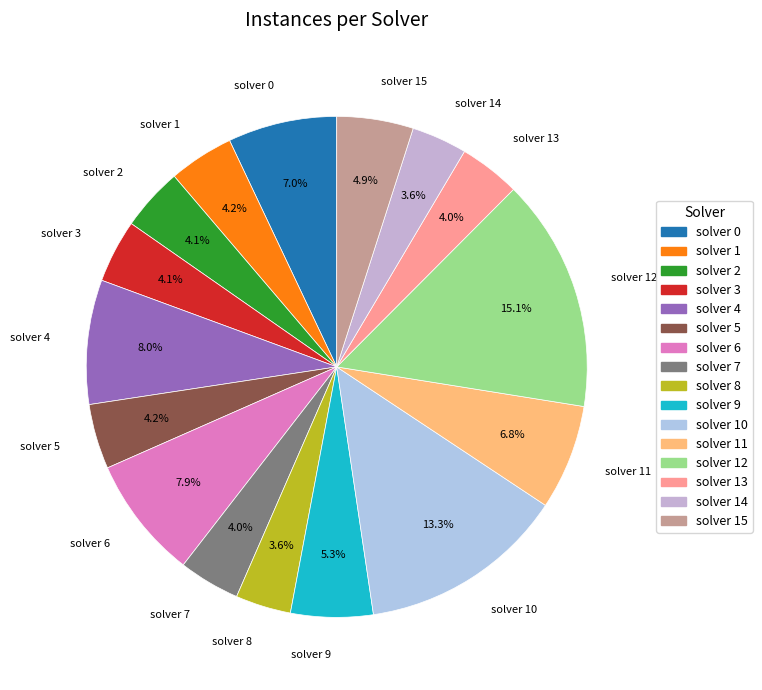

Which slice is the largest?

solver 12